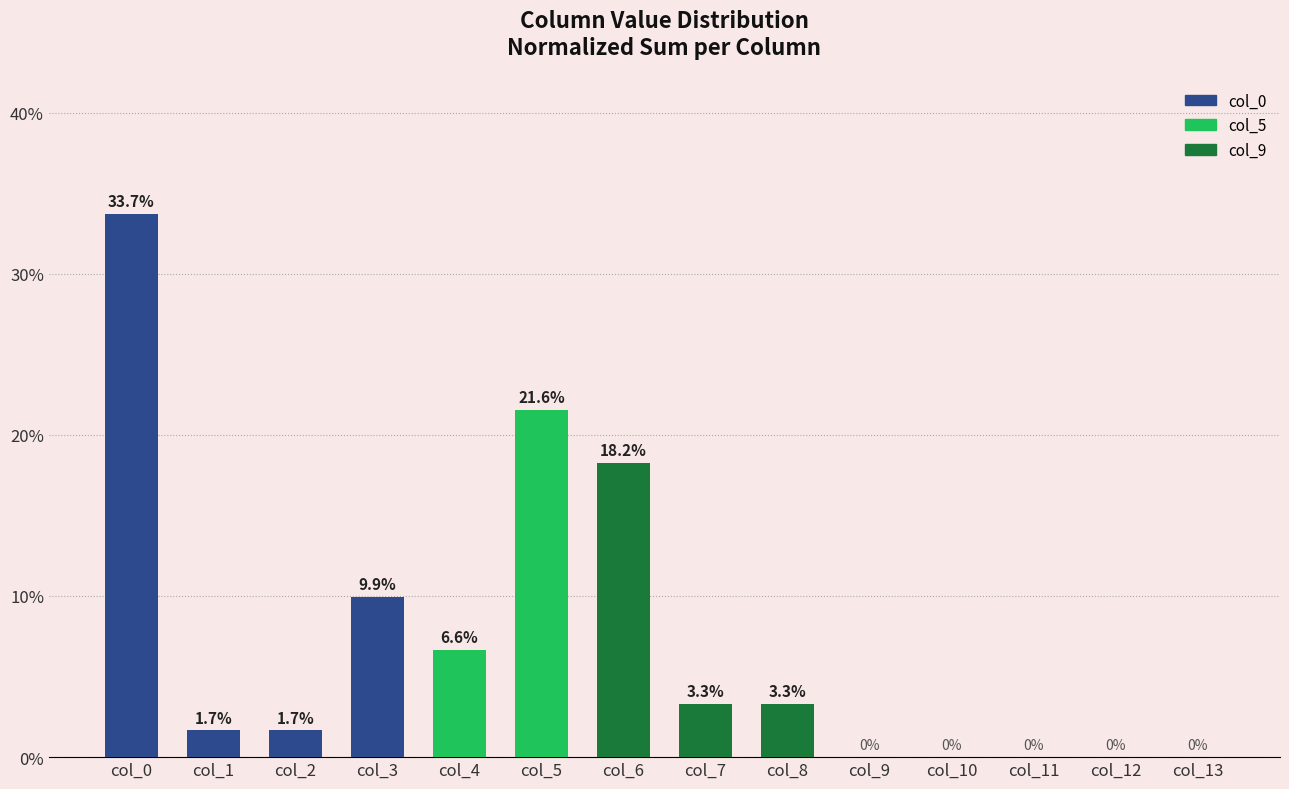

How many values are above zero?

9